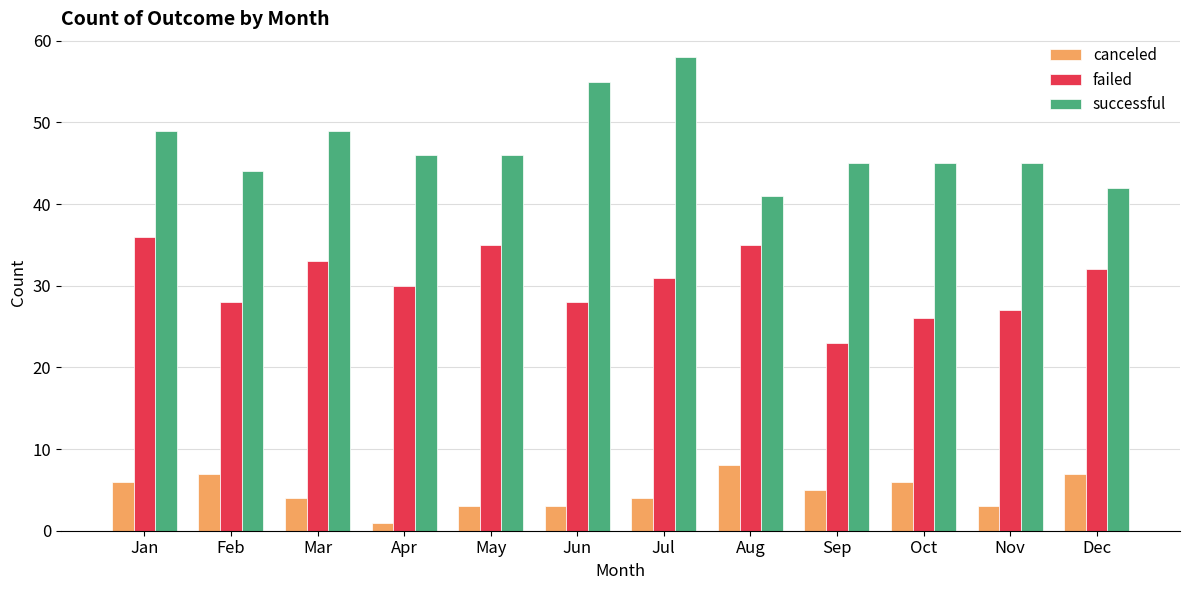

What is the total value across all series at May?

84